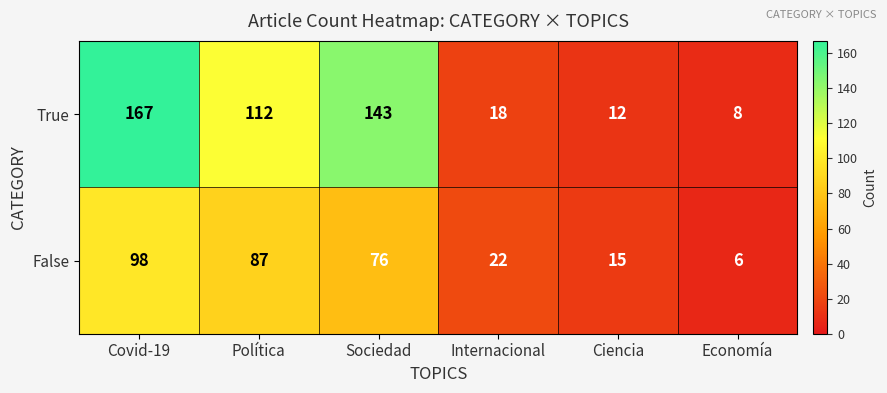

Which series has the largest range (max minus min)?

True